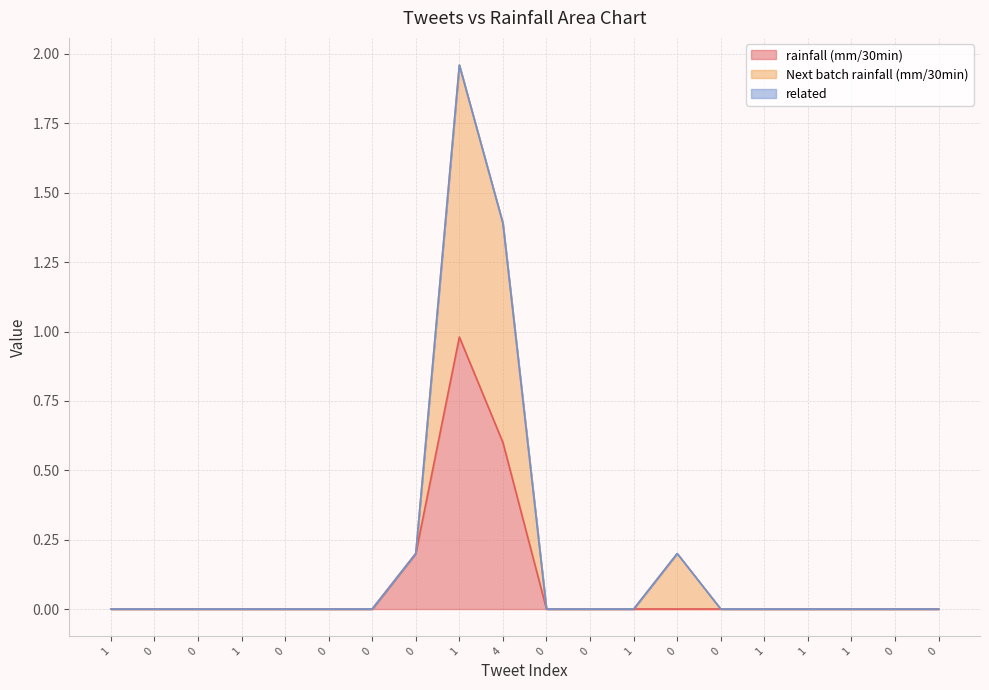

The value of Next batch rainfall (mm/30min) at 0 is 0.7. True or false?

False